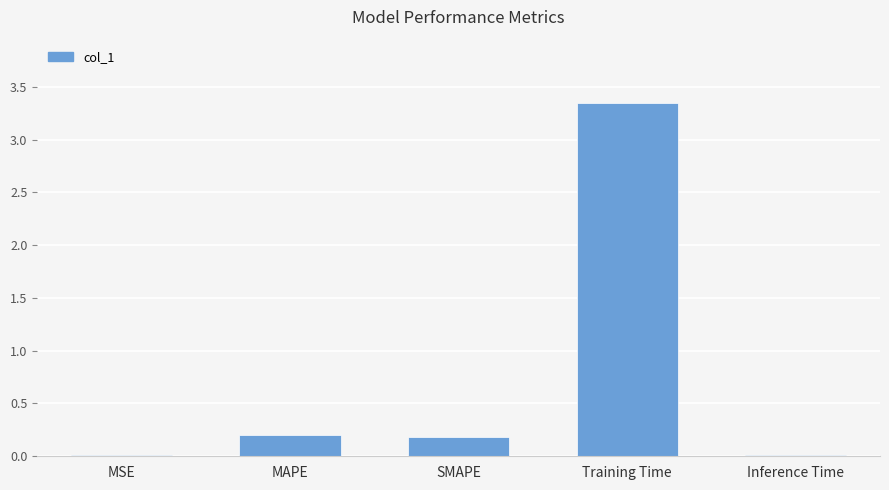

Which category has the highest value across all series?

Training Time